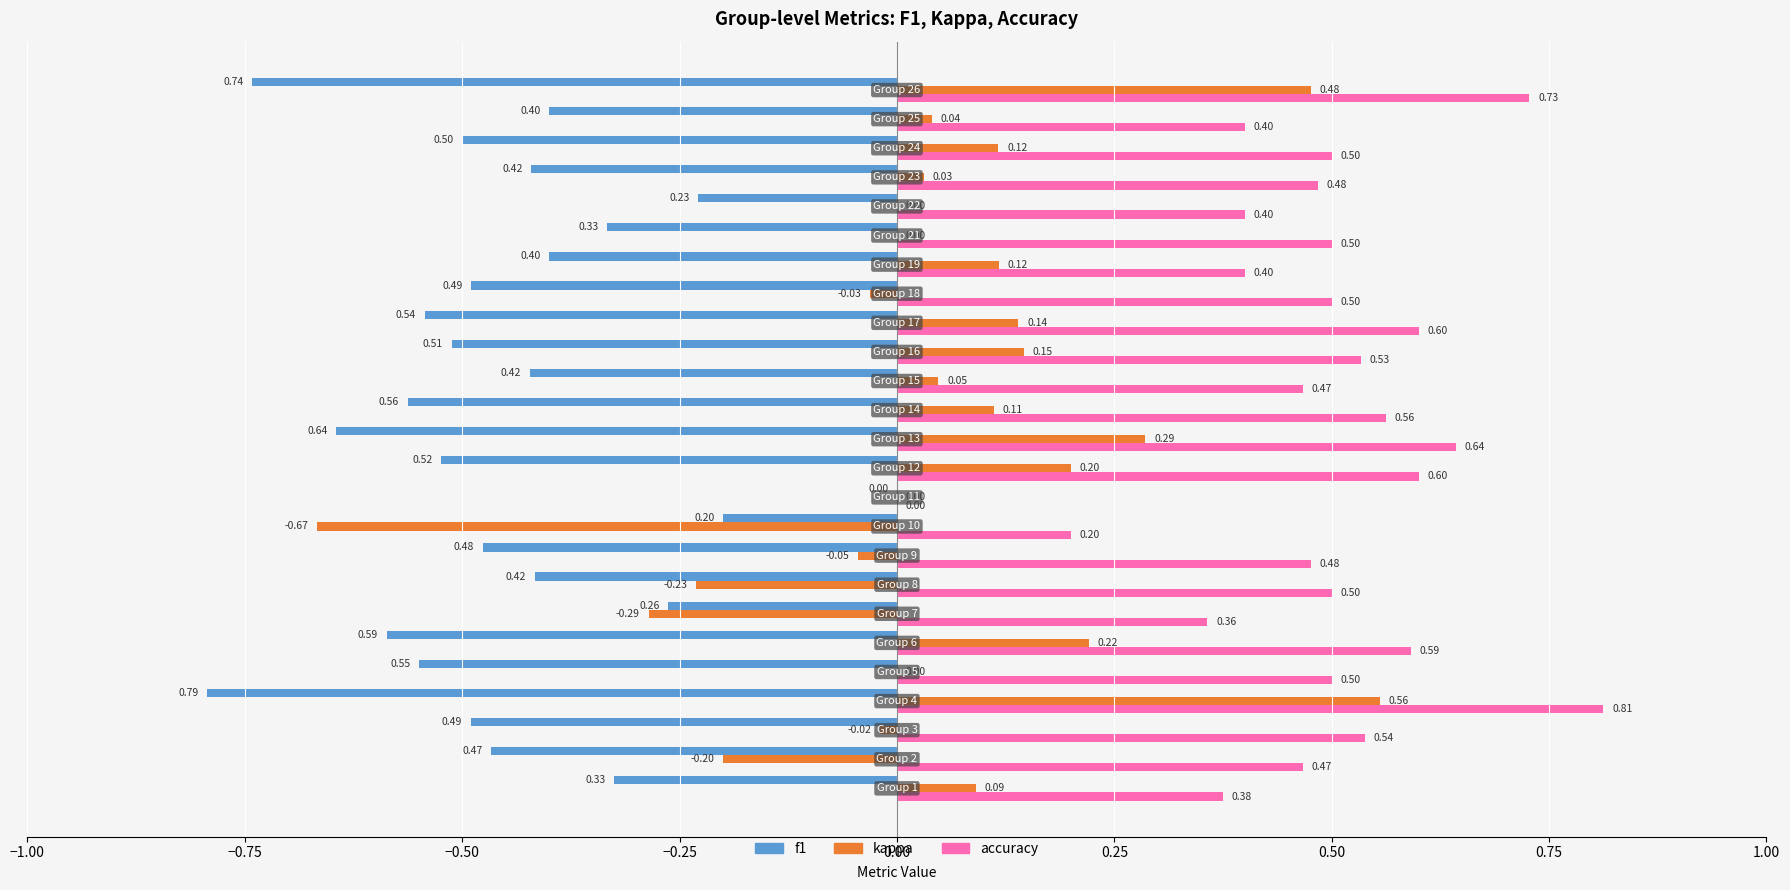

Which series has the largest total across all categories?

accuracy